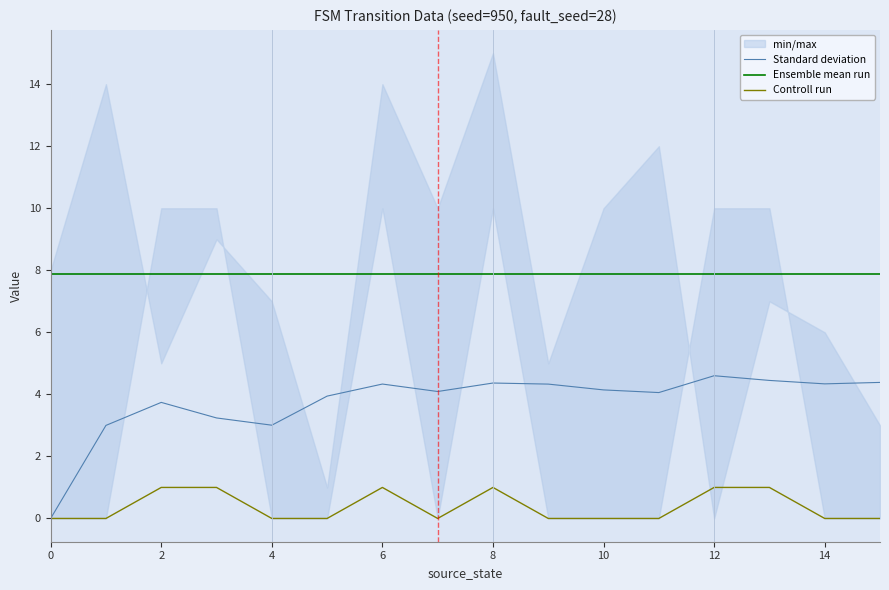

Count the Controll run values in the range 0 to 1.

16